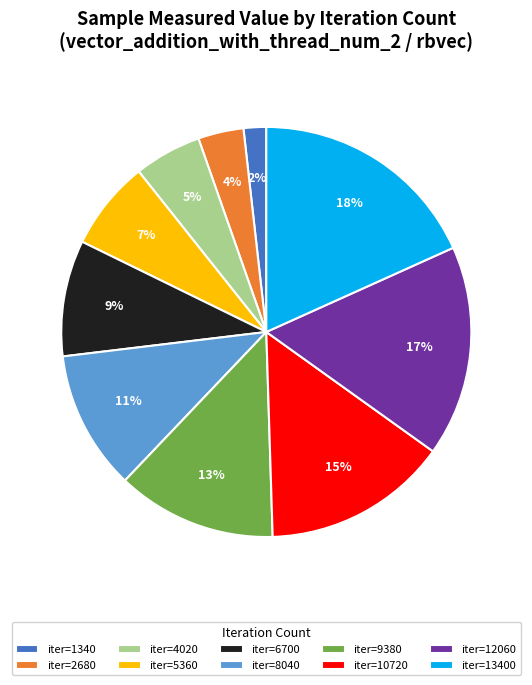

Combined, do iter=8040 and iter=5360 account for over 50%?

No